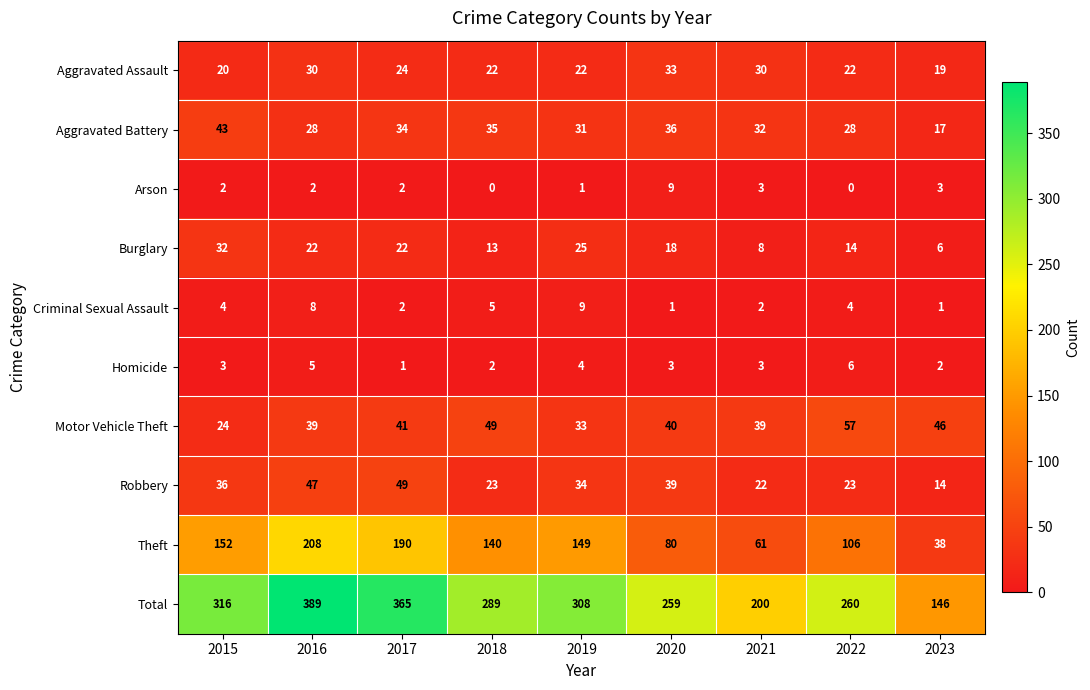

Where does the Aggravated Battery series first go above 32?

2015